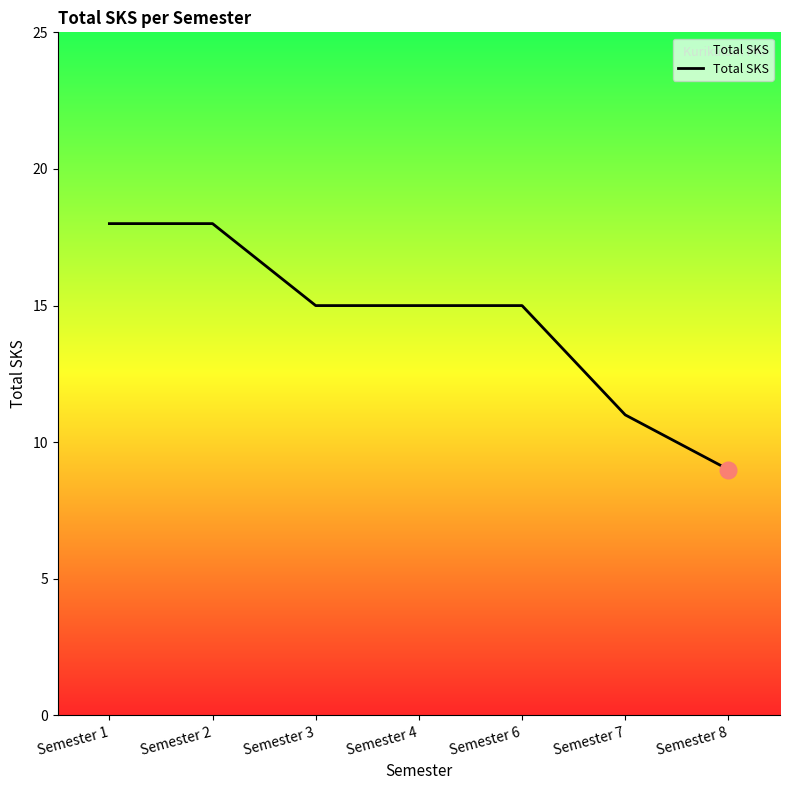

True or false: the data shows 15 at Semester 6.

True